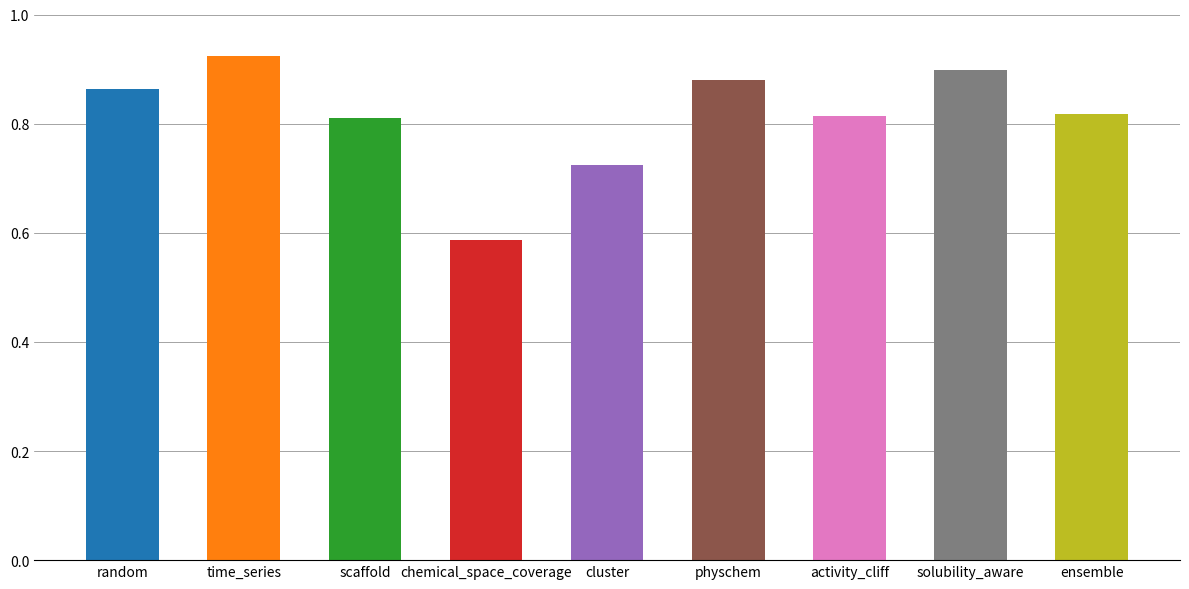

Are the bars grouped side by side (vs. stacked)?

No